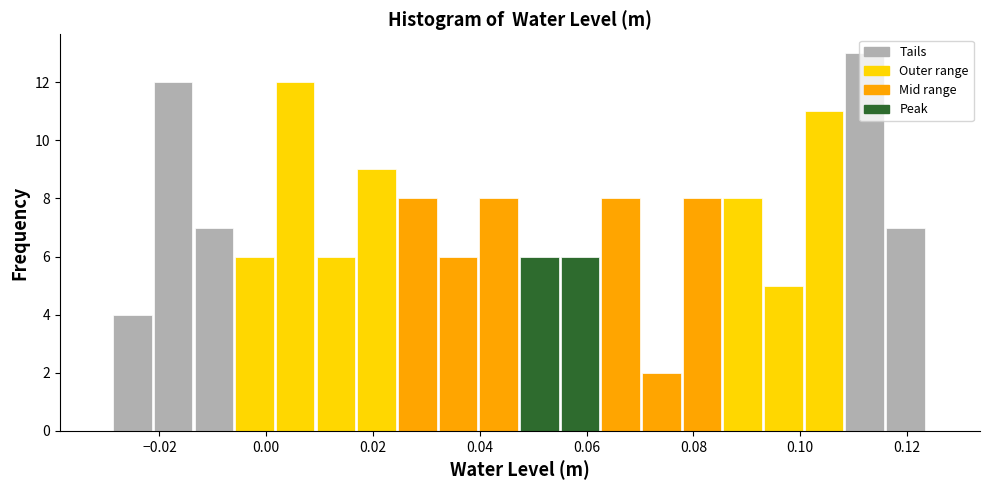

Read against the x-axis, roughly where is the centre of the tallest bar?

0.112